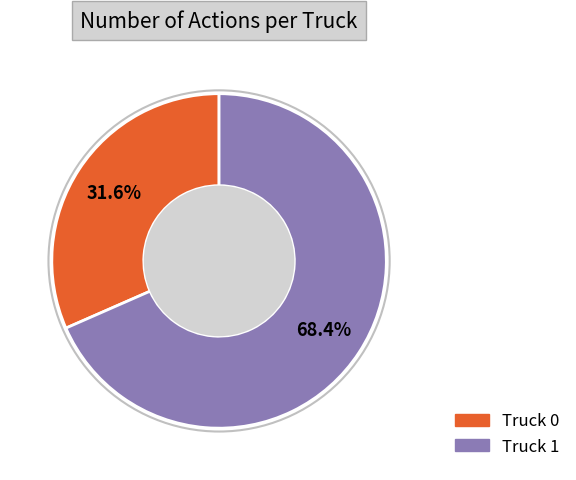

Is it true that Truck 0 is 24% of the pie?

False